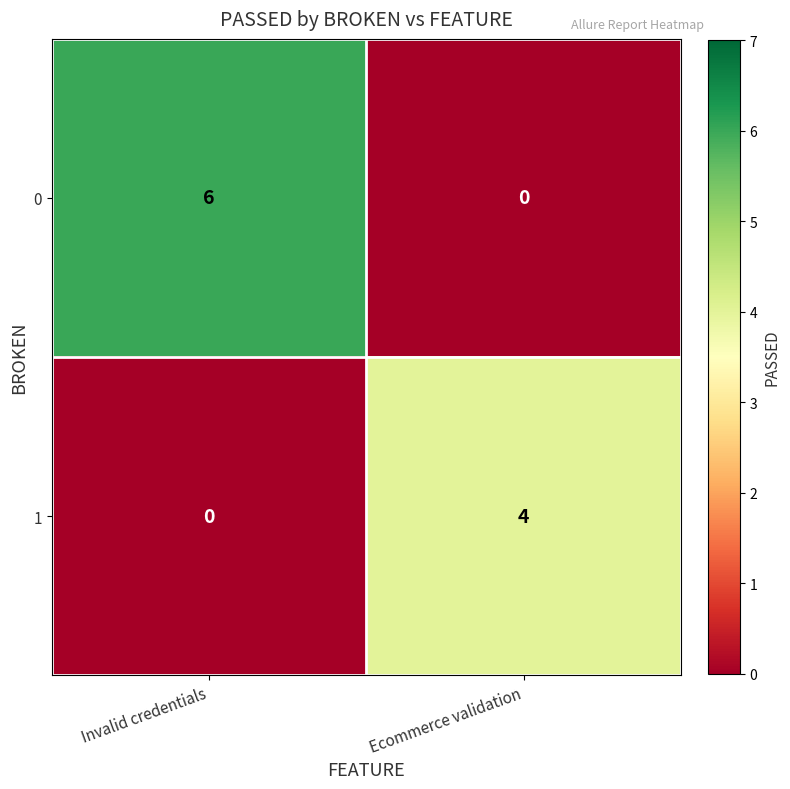

What is the total value across all series at Ecommerce validation?

4